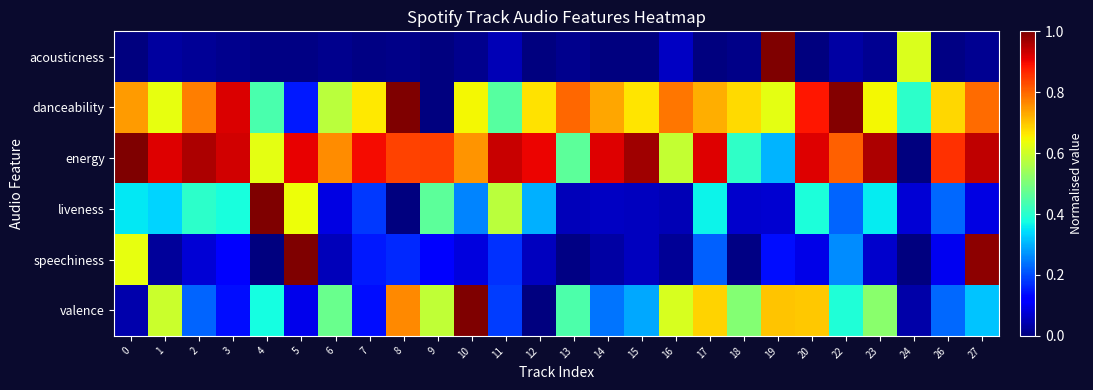

At 11, list the series in order from smallest to largest.

acousticness, speechiness, valence, danceability, liveness, energy